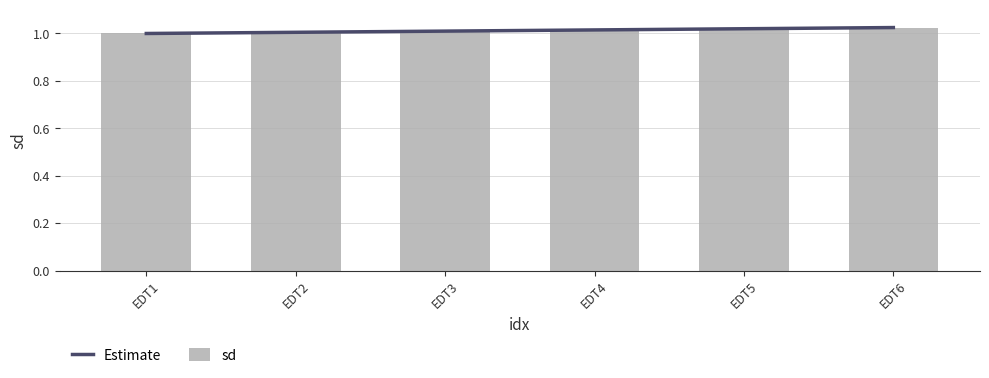

Which category has the highest value across all series?

EDT6